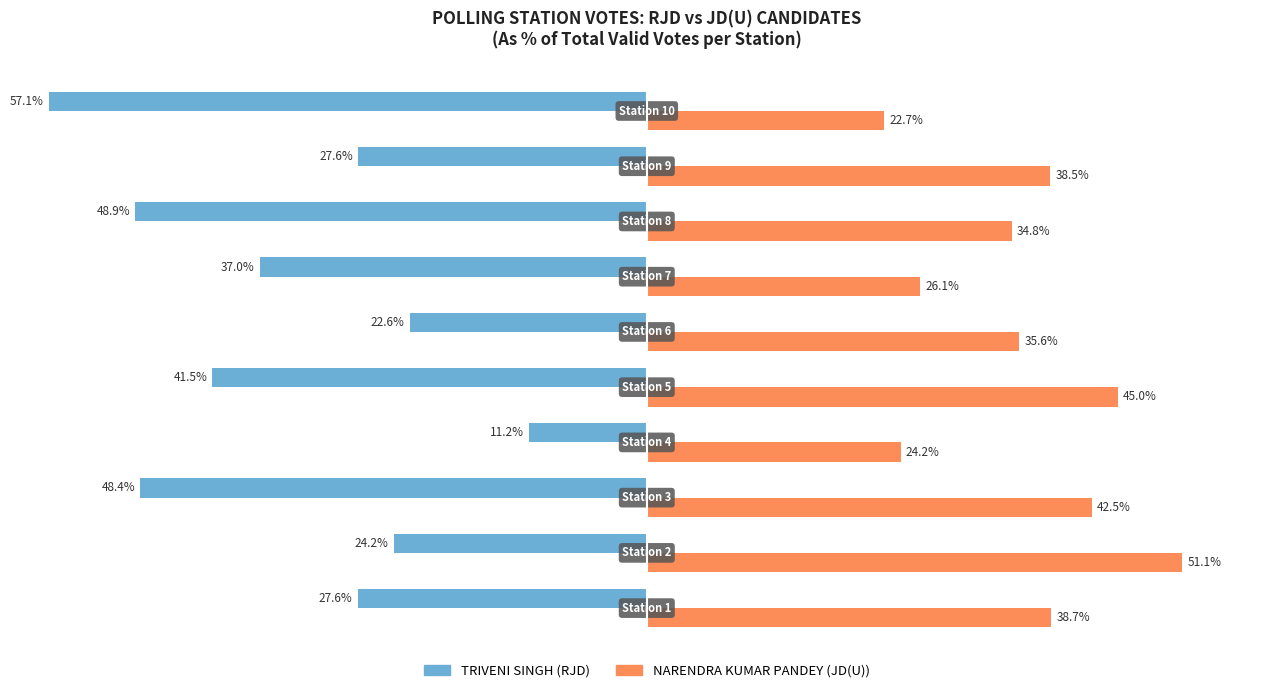

Which series has the widest spread of values?

TRIVENI SINGH (RJD)